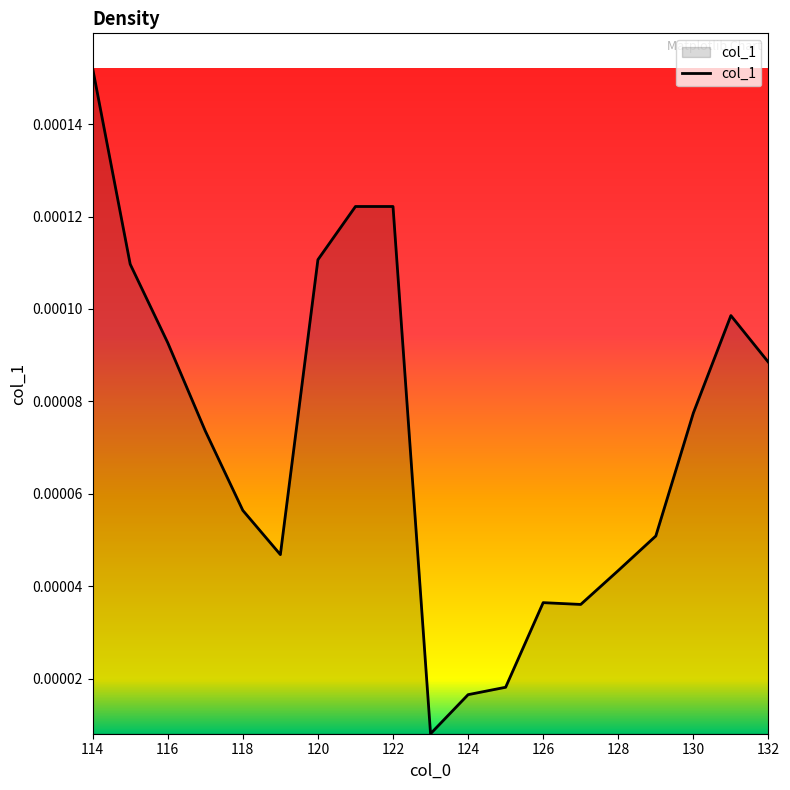

Which category has the highest value across all series?

114